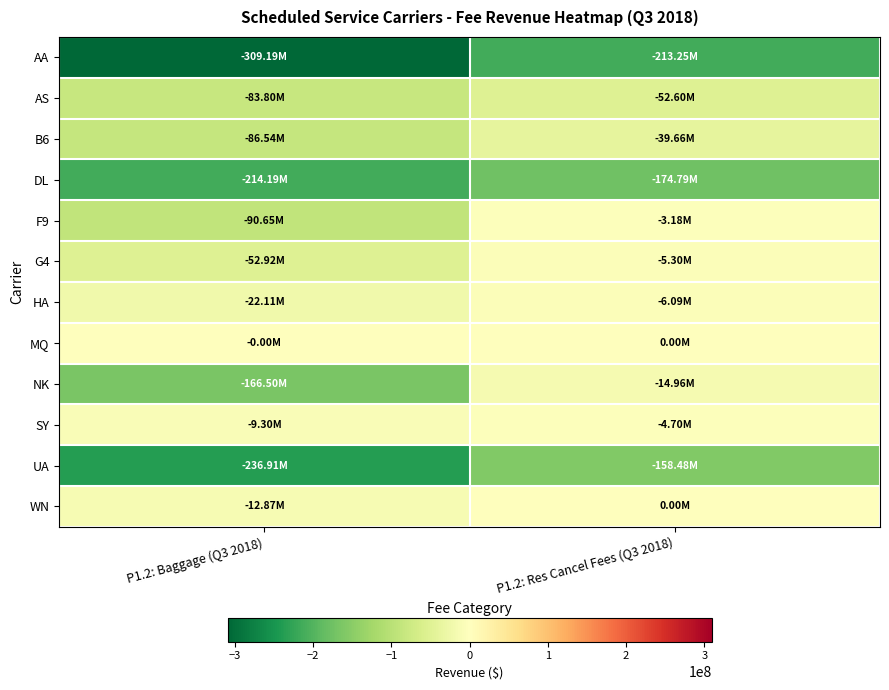

Reading left to right, extract all data points from this chart.

AA: P1.2: Baggage (Q3 2018)=-309190217	P1.2: Res Cancel Fees (Q3 2018)=-213248005
AS: P1.2: Baggage (Q3 2018)=-83804000	P1.2: Res Cancel Fees (Q3 2018)=-52602000
B6: P1.2: Baggage (Q3 2018)=-86537661	P1.2: Res Cancel Fees (Q3 2018)=-39657415
DL: P1.2: Baggage (Q3 2018)=-214192000	P1.2: Res Cancel Fees (Q3 2018)=-174790000
F9: P1.2: Baggage (Q3 2018)=-90653757	P1.2: Res Cancel Fees (Q3 2018)=-3181769
G4: P1.2: Baggage (Q3 2018)=-52919165	P1.2: Res Cancel Fees (Q3 2018)=-5295411
HA: P1.2: Baggage (Q3 2018)=-22114817	P1.2: Res Cancel Fees (Q3 2018)=-6085891
MQ: P1.2: Baggage (Q3 2018)=-685	P1.2: Res Cancel Fees (Q3 2018)=0
NK: P1.2: Baggage (Q3 2018)=-166504511	P1.2: Res Cancel Fees (Q3 2018)=-14960397
SY: P1.2: Baggage (Q3 2018)=-9300111	P1.2: Res Cancel Fees (Q3 2018)=-4699434
UA: P1.2: Baggage (Q3 2018)=-236913138	P1.2: Res Cancel Fees (Q3 2018)=-158484788
WN: P1.2: Baggage (Q3 2018)=-12873000	P1.2: Res Cancel Fees (Q3 2018)=0